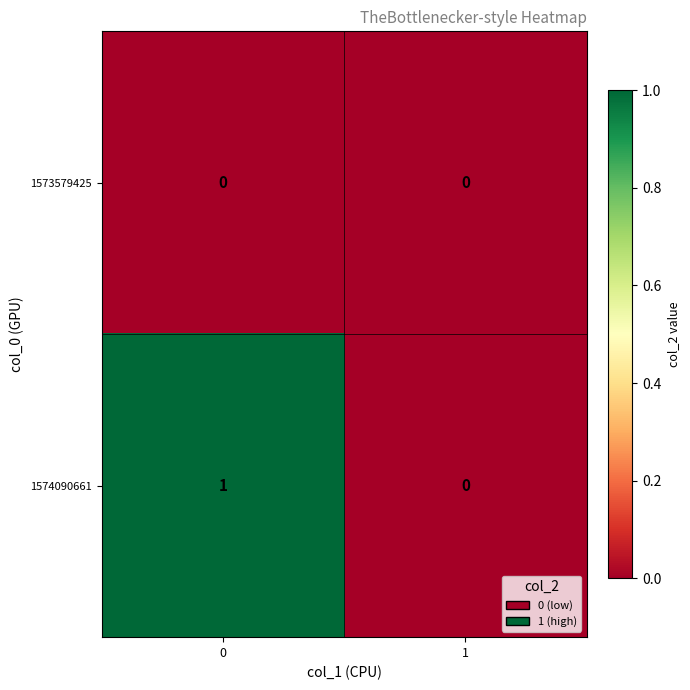

Rank the series by their average value, from lowest to highest.

1573579425, 1574090661